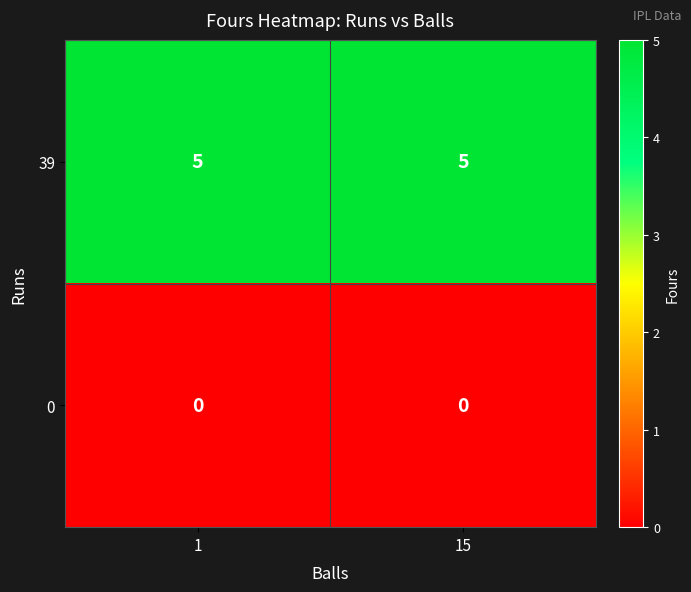

What is the greatest value displayed?

5